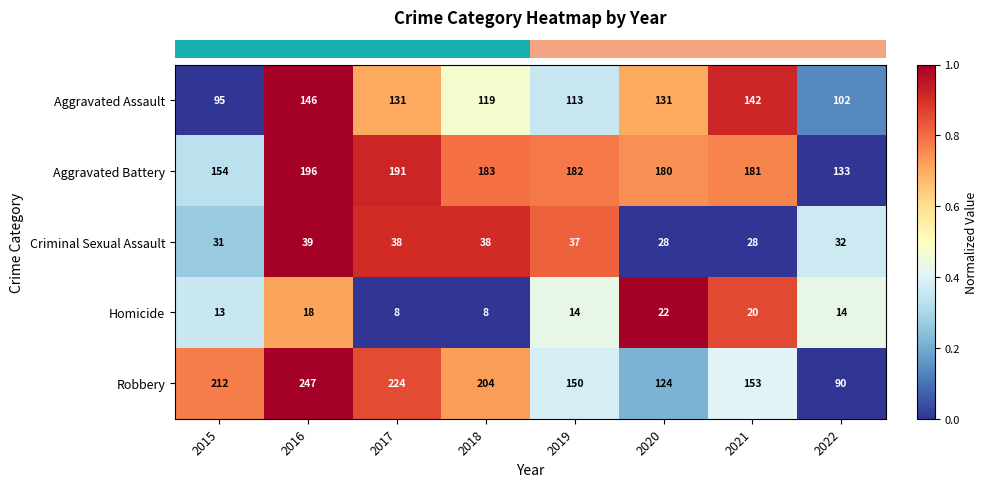

The Aggravated Assault series shows 189 at 2017. True or false?

False